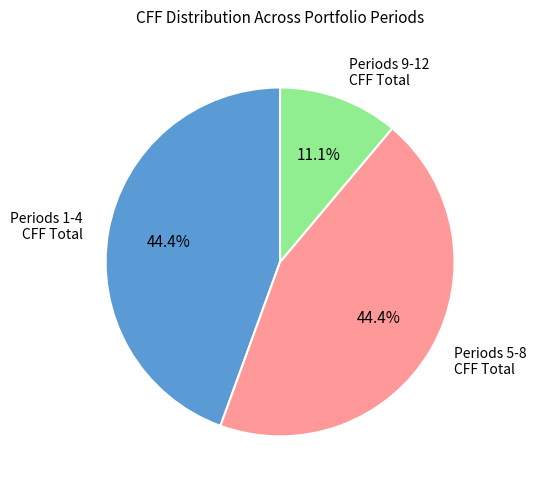

Which has a higher value, Periods 9-12 CFF Total or Periods 5-8 CFF Total?

Periods 5-8 CFF Total